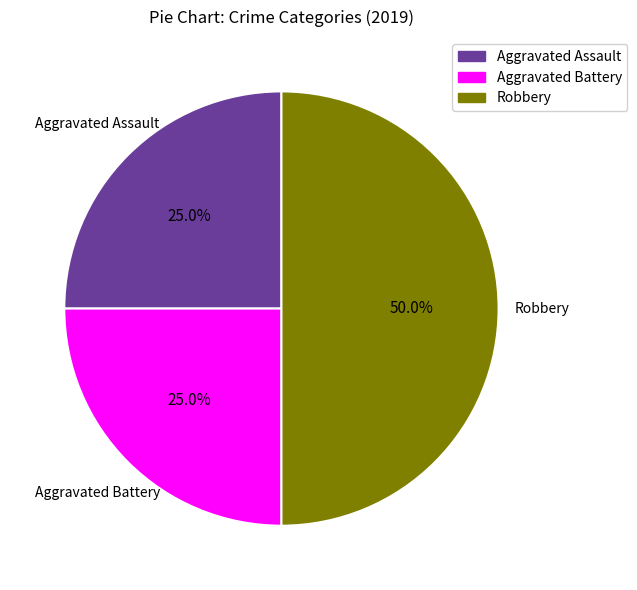

How many slices are in this pie chart?

3